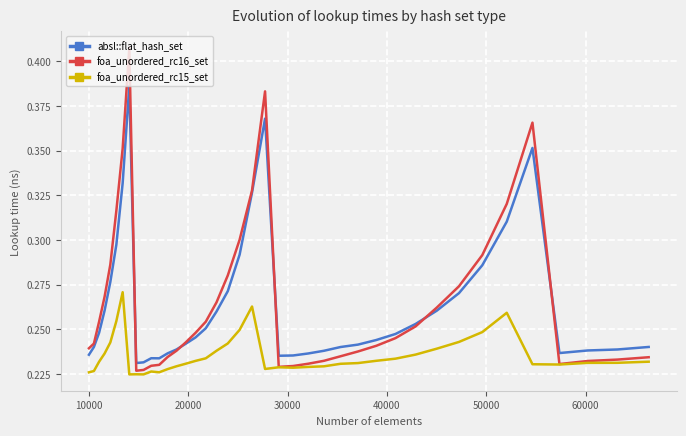

True or false: foa_unordered_rc15_set and absl::flat_hash_set intersect in this chart.

False